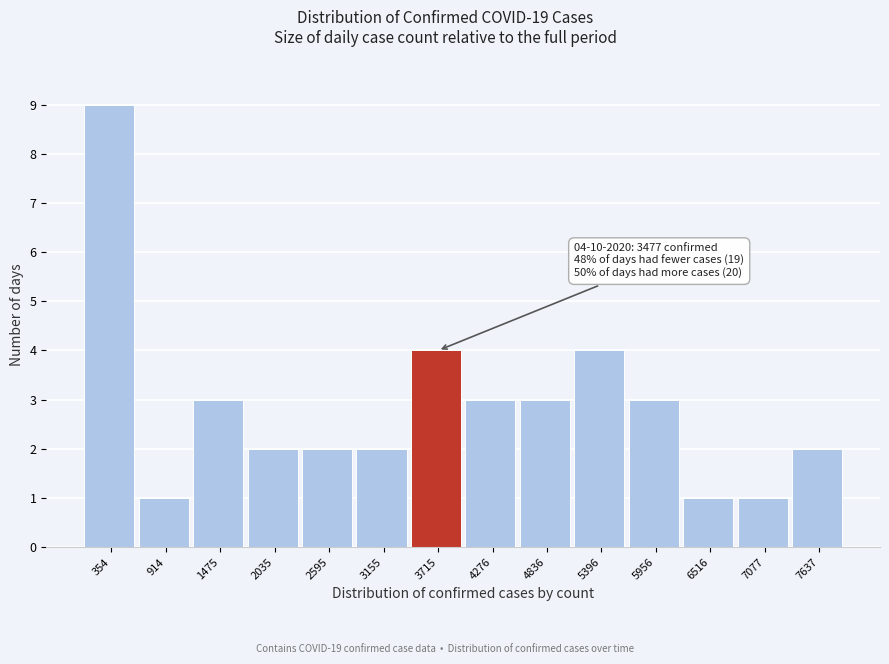

Over which range of the x-axis is the bar tallest?

100 to 600